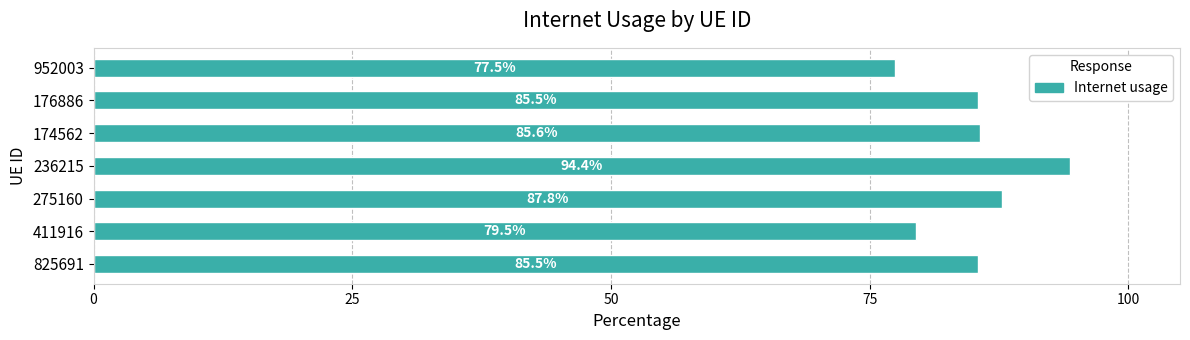

What value does the data have at 825691?

85.5